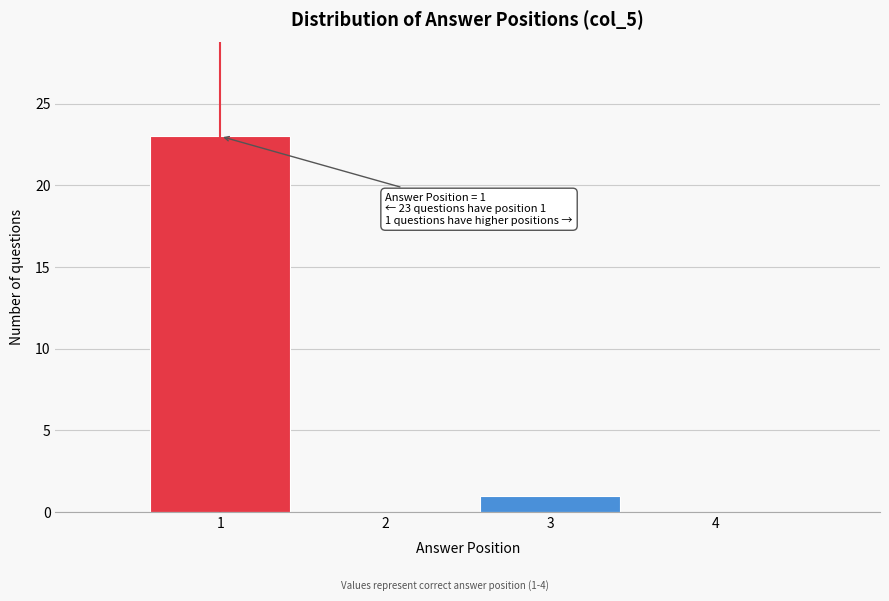

Reading left to right, list all the values displayed in this chart.

1=23	2=0	3=1	4=0